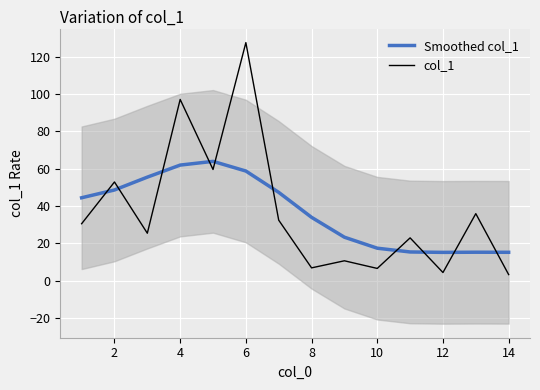

How many values in the Smoothed col_1 series are below 44?

7